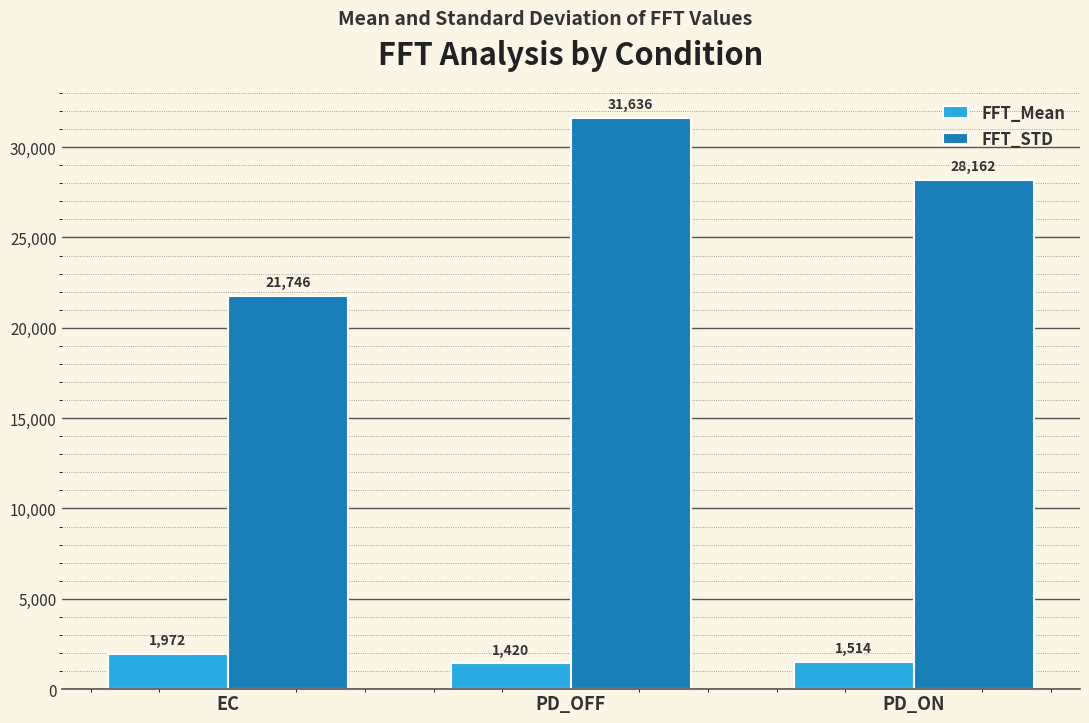

At which label does FFT_STD reach its peak?

PD_OFF